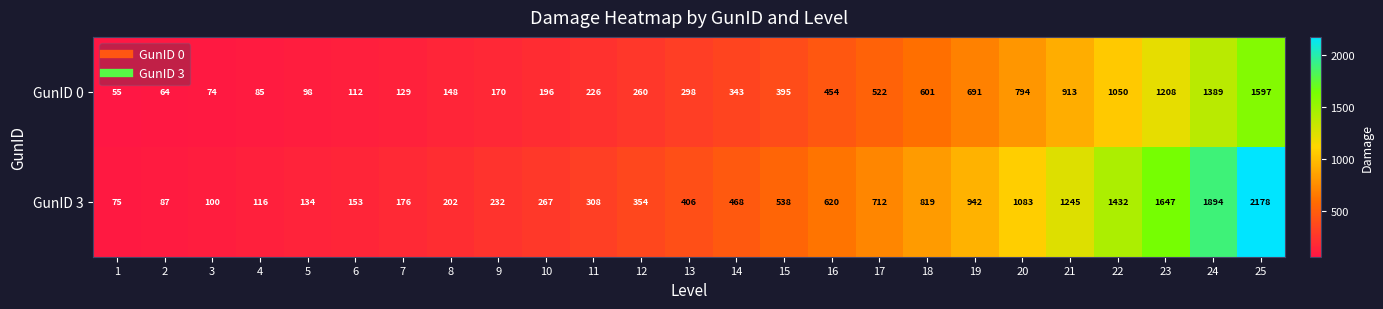

Where is GunID 0 nearest to the value 826?

20